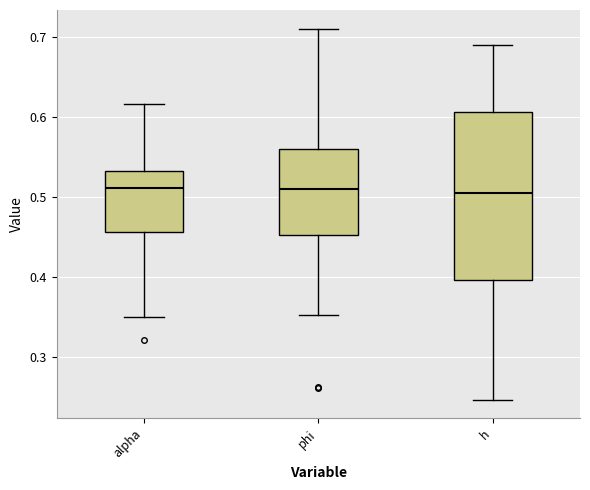

Which box is the tallest, from its lower edge to its upper edge?

h